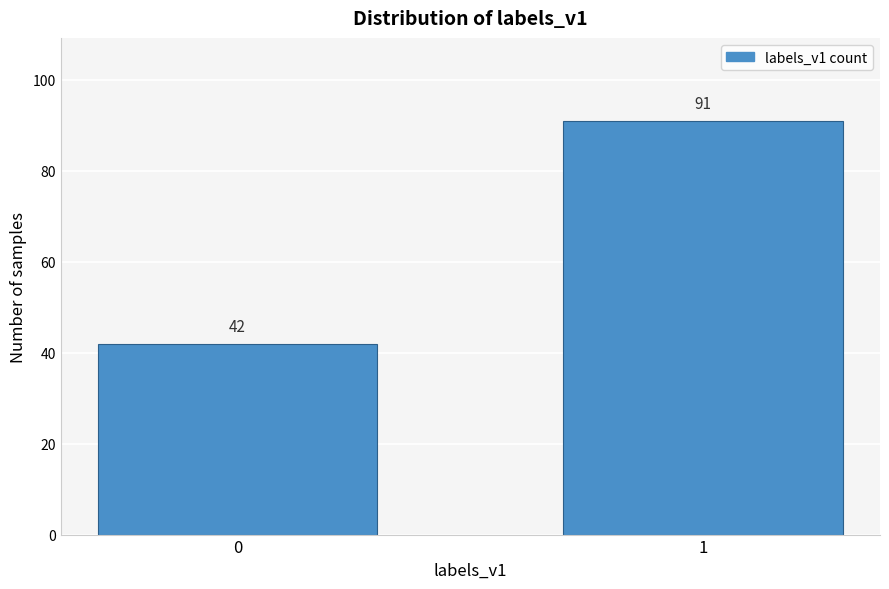

Reading left to right, extract all data points from this chart.

42	91